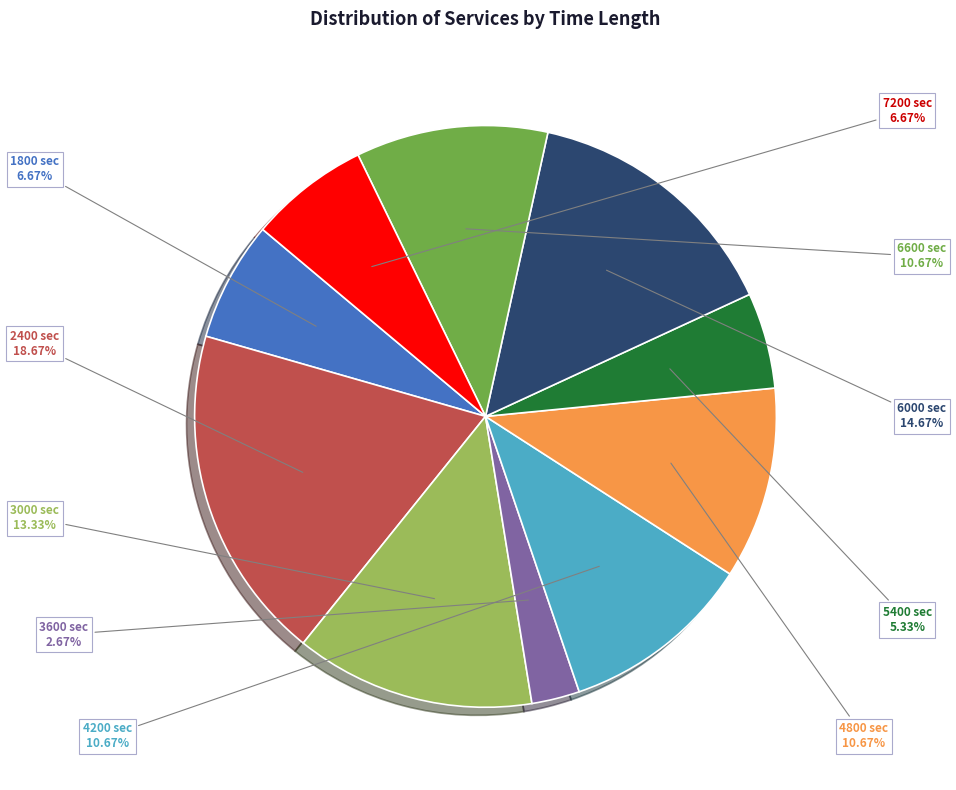

Which has a higher value, 6000 sec or 4800 sec?

6000 sec